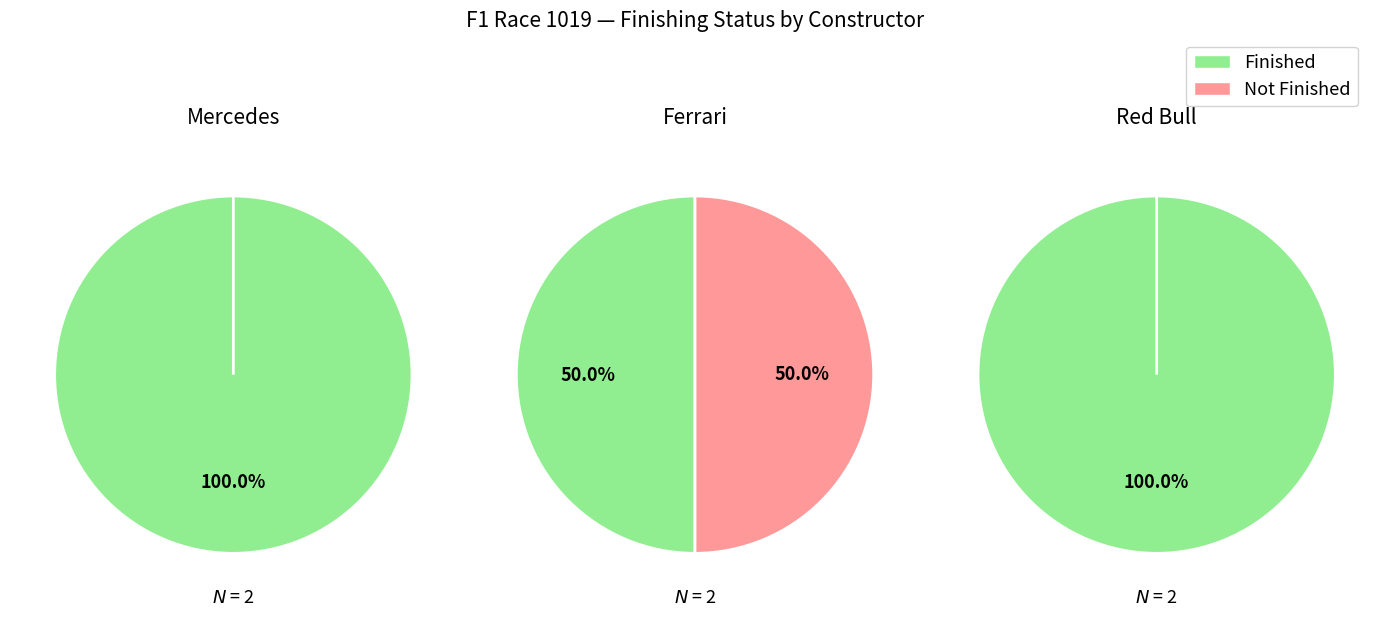

Count the number of slices in the pie.

2